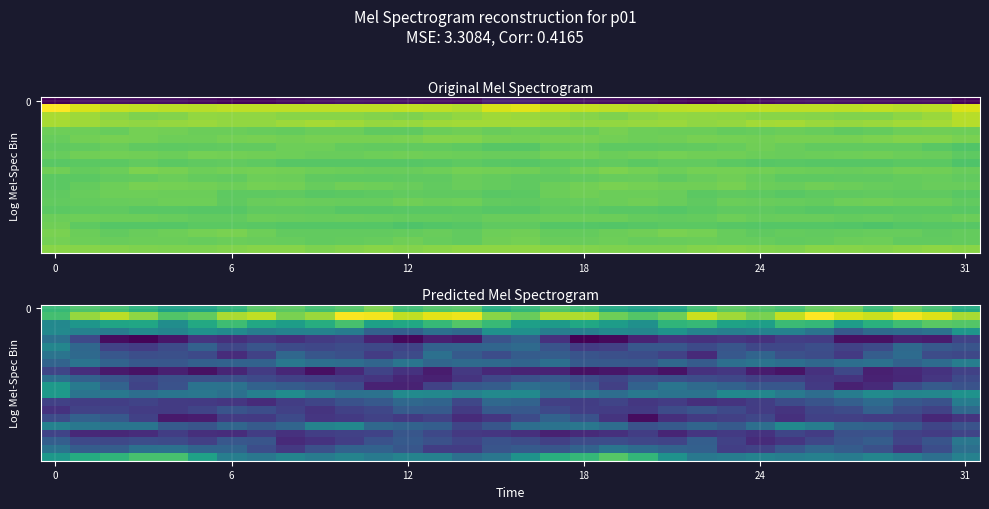

Count the number of categories in the chart.

32